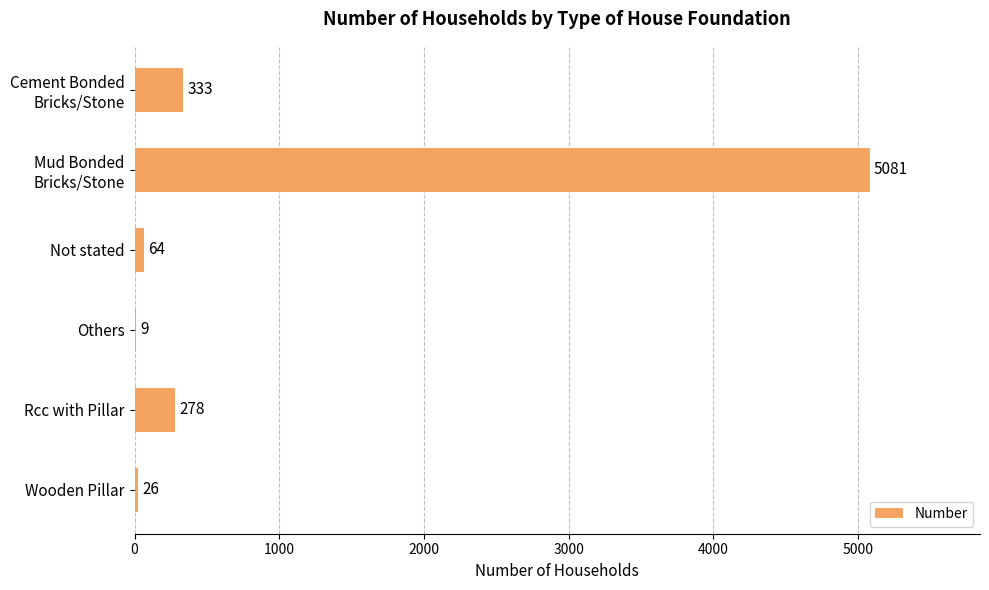

Approximately how many times larger is the value at Wooden Pillar compared to Not stated?

0.4